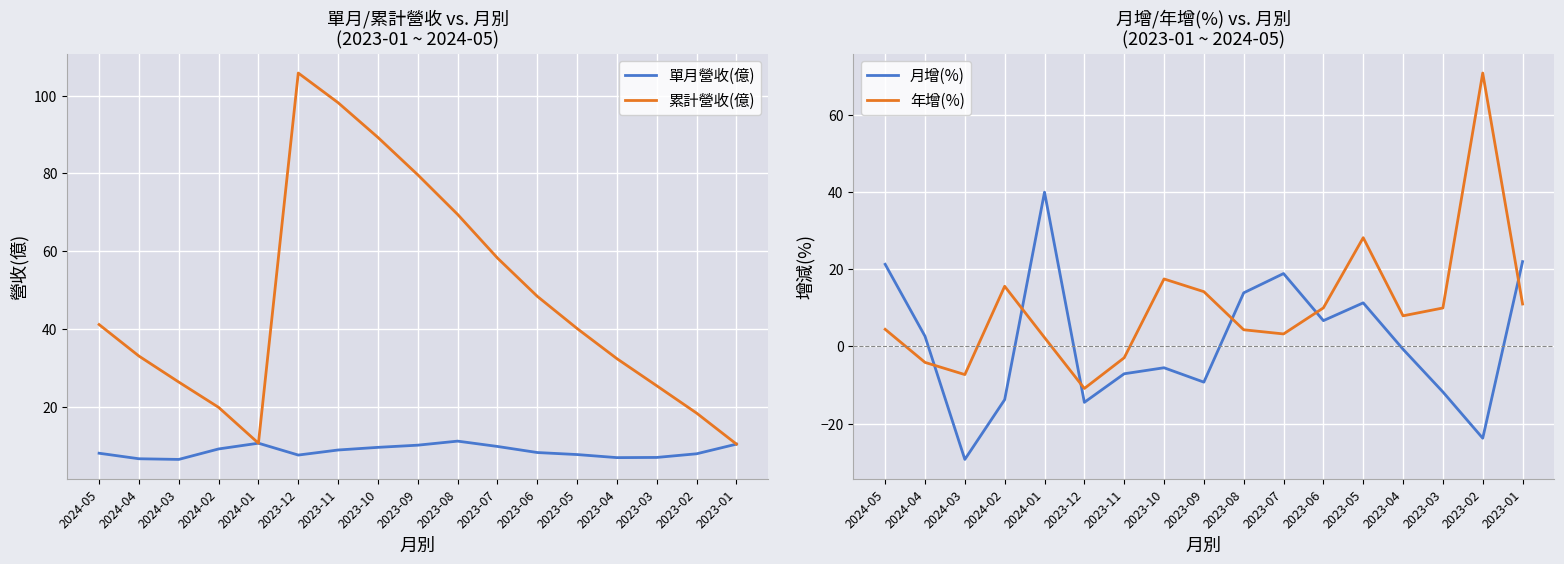

Rank the series at 2023-05 from highest to lowest value.

累計營收(億), 年增(%), 月增(%), 單月營收(億)